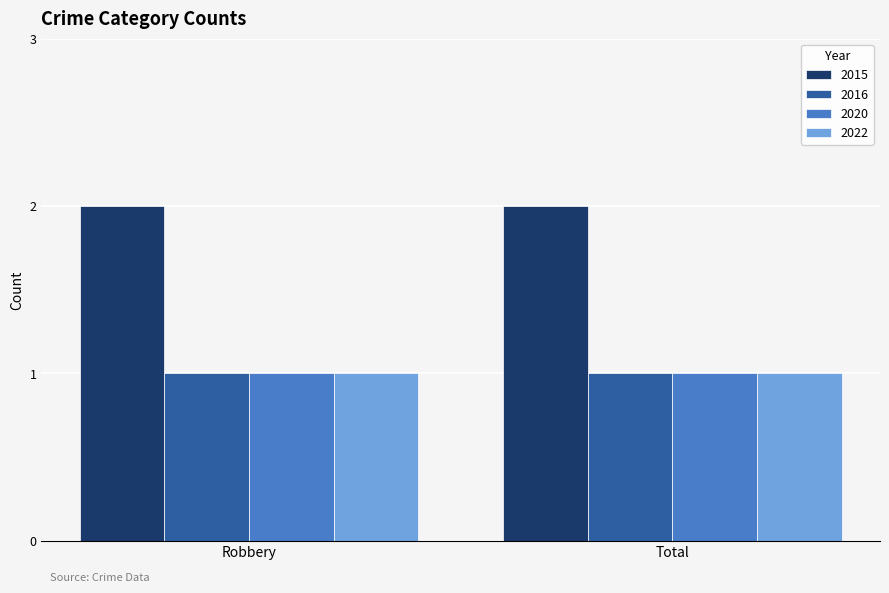

How many bars are there in each group?

4